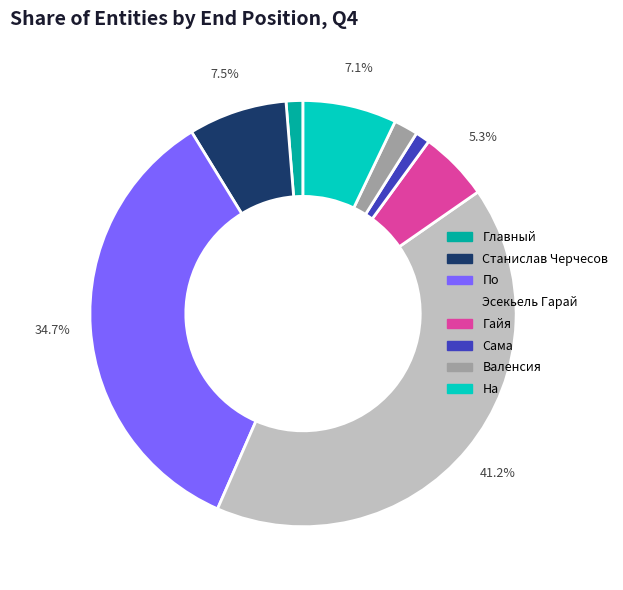

Which has a higher value, Гайя or На?

На